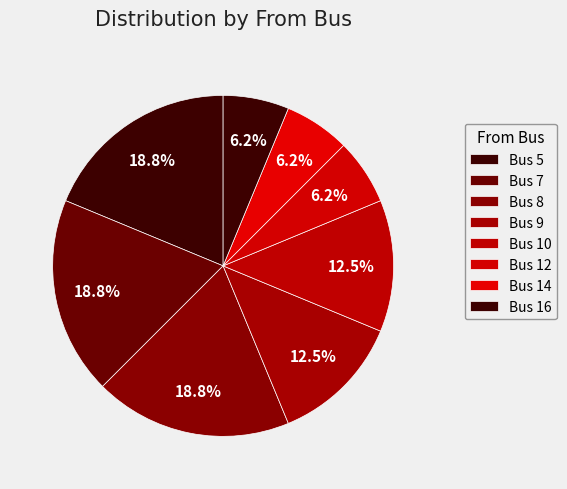

Which slice is the largest?

5